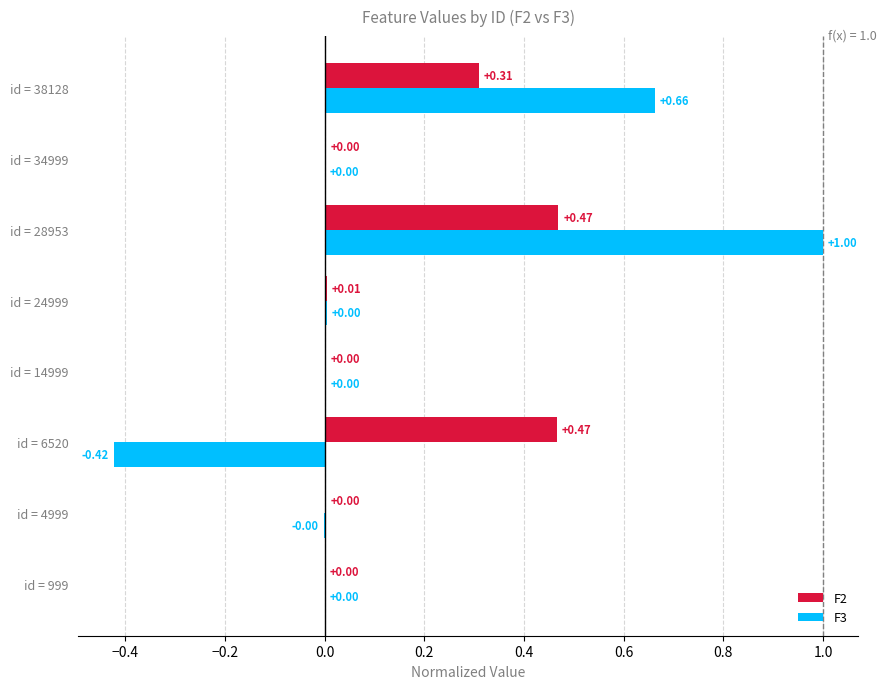

At which category is the sum across all series the highest?

id = 28953